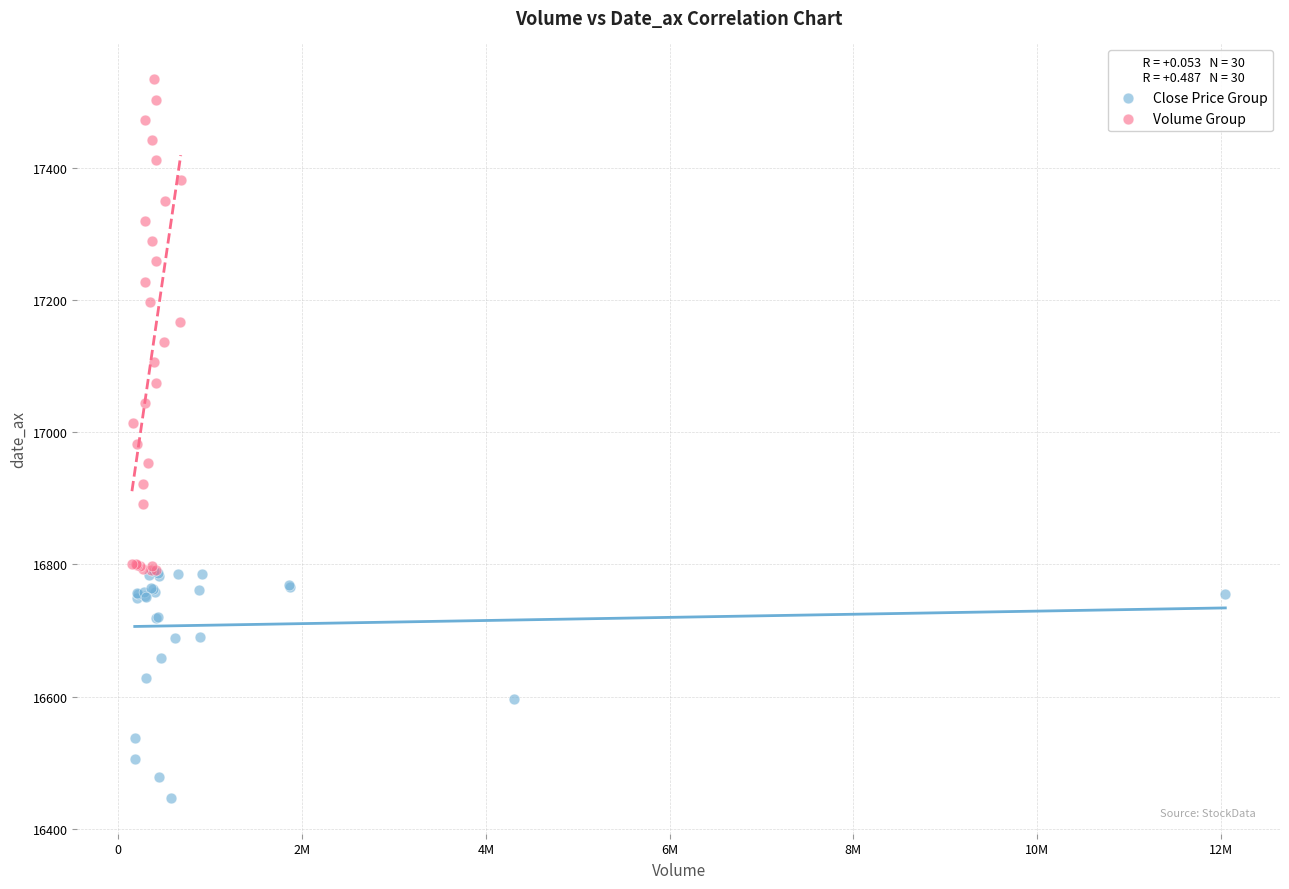

Which series contains the lowest Y value?

Close Price Group